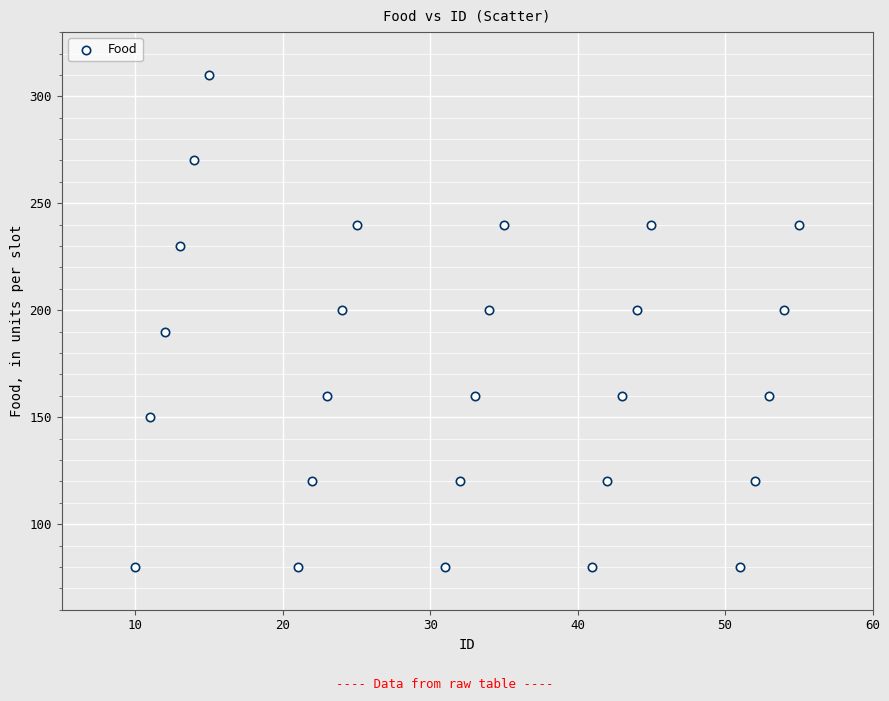

What is the range of X values (max minus min)?

45